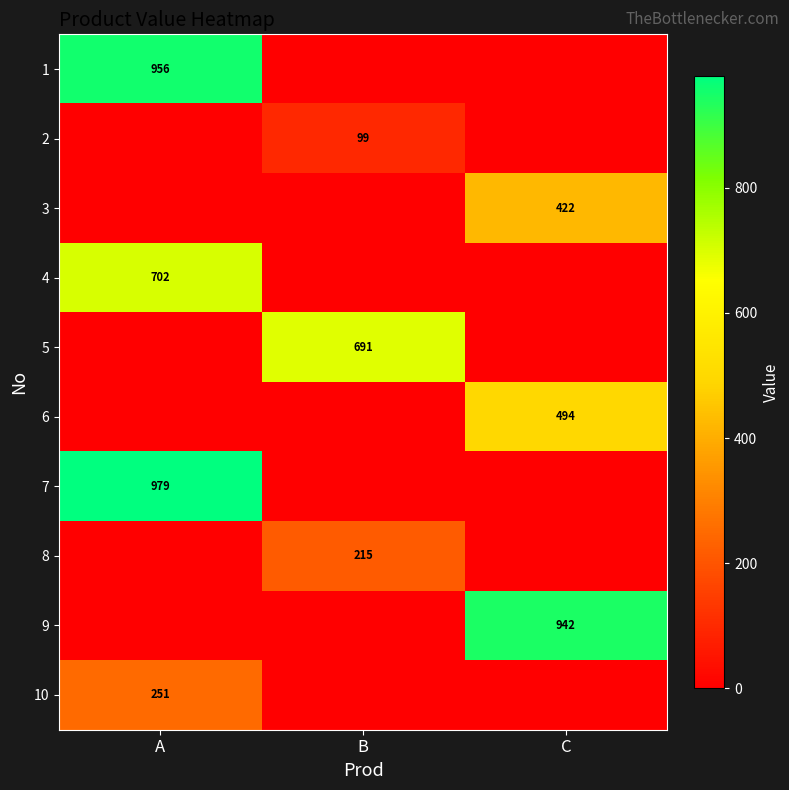

What is the difference between the highest and lowest values at B?

691